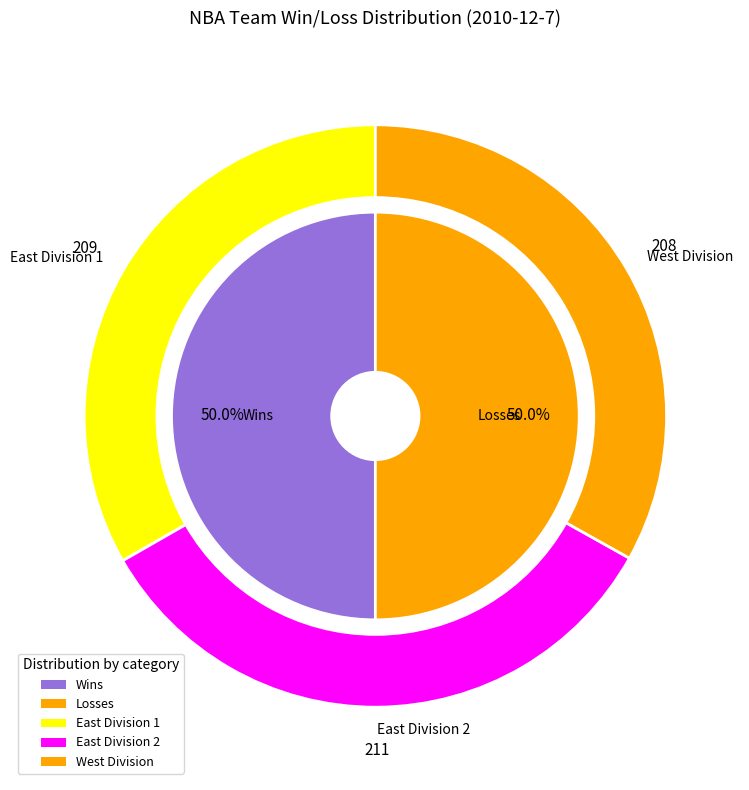

Is Charlotte Bobcats the majority of the pie?

No